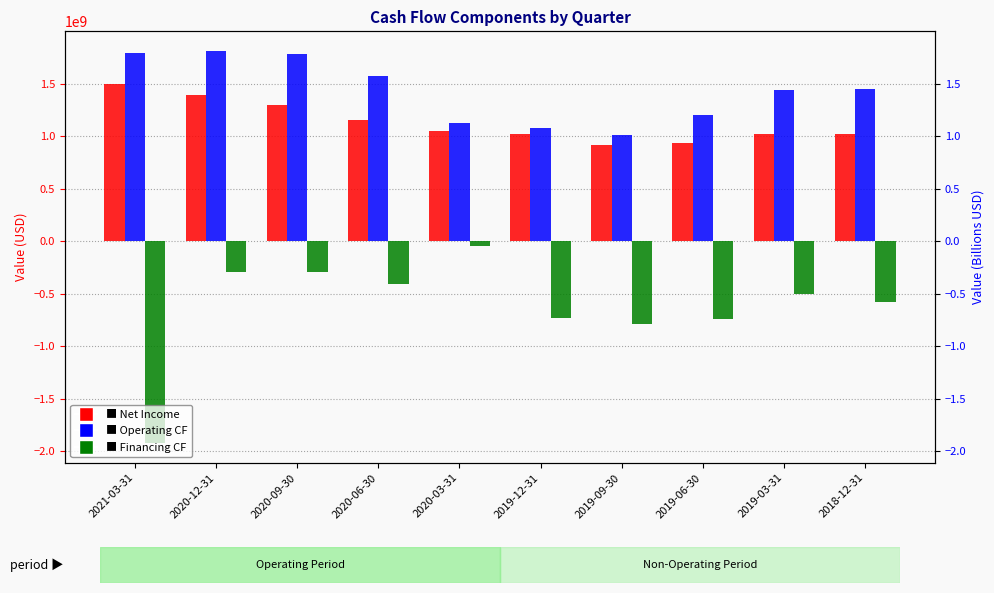

At which label does Financing cash flow reach its peak?

2020-03-31